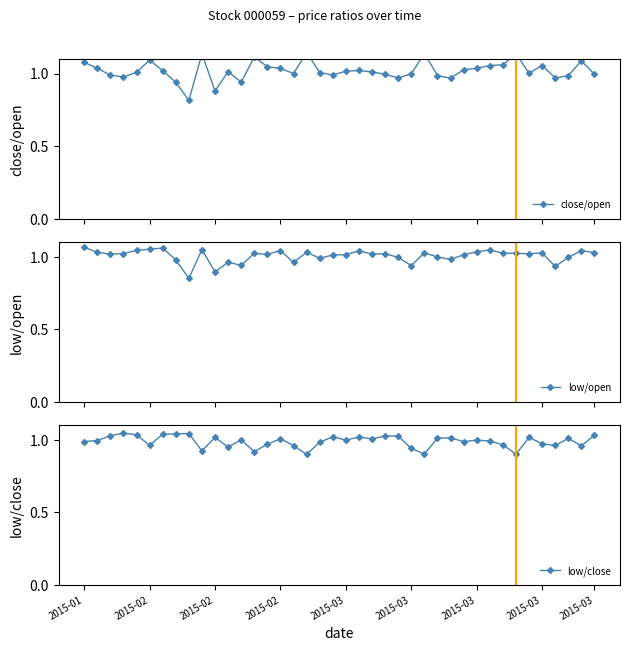

List the series in order of their peak value, lowest first.

low/close, low/open, close/open